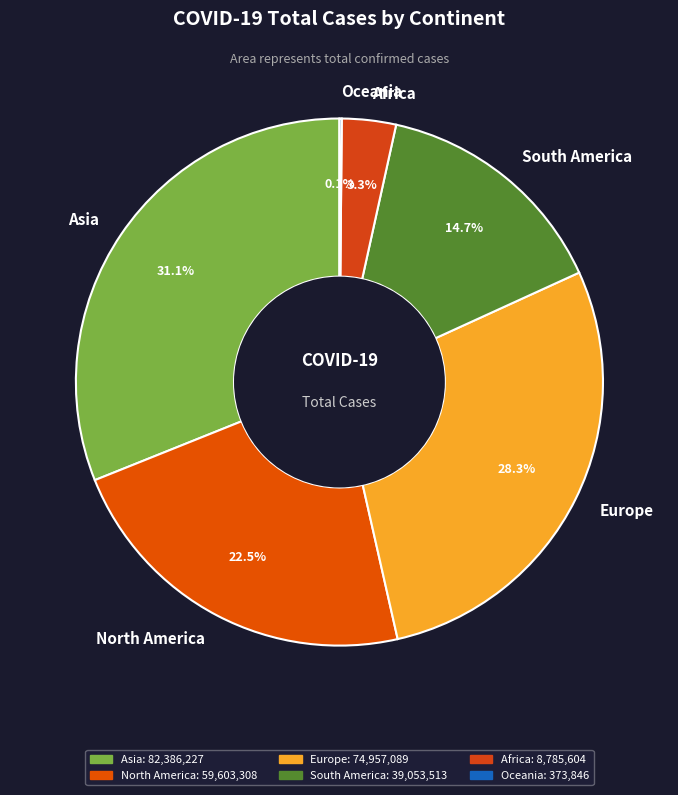

What percentage is NOT represented by Africa?

96.7%